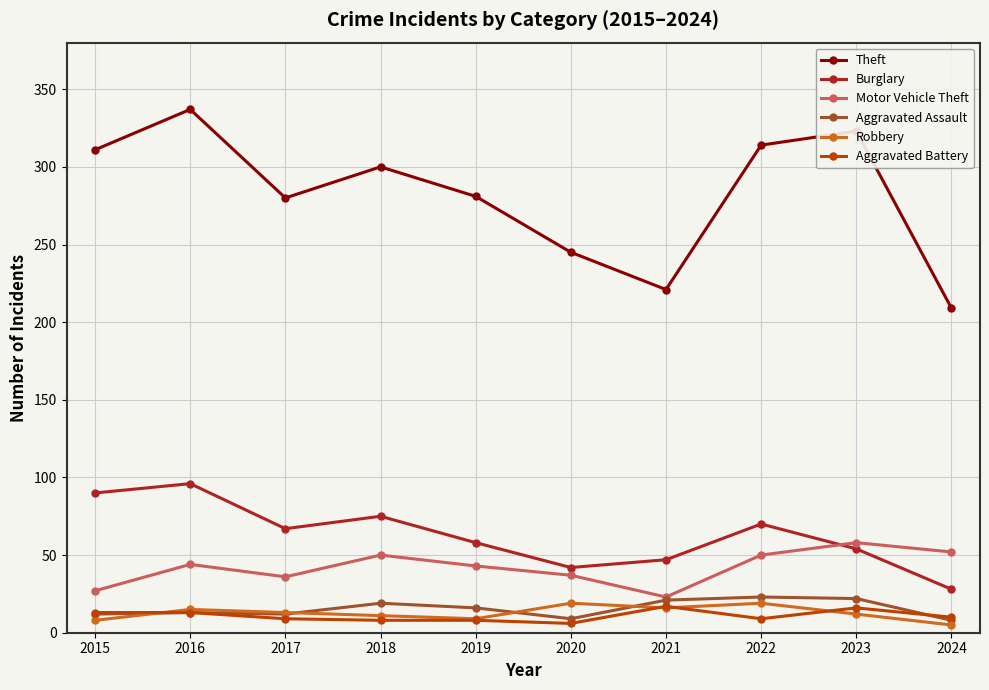

What is the sum of the Aggravated Assault values at 2023 and 2019?

38